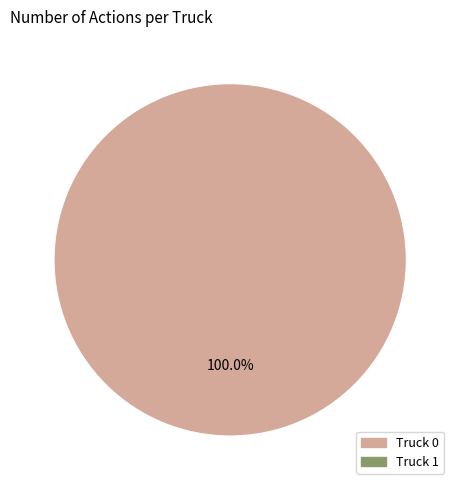

Count the number of slices in the pie.

1